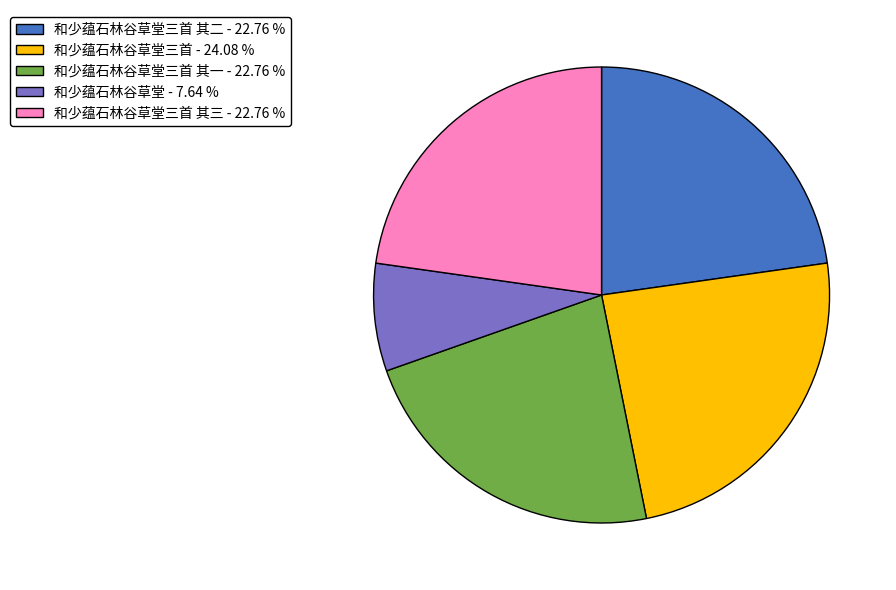

Is there any slice that represents more than half of the pie?

No